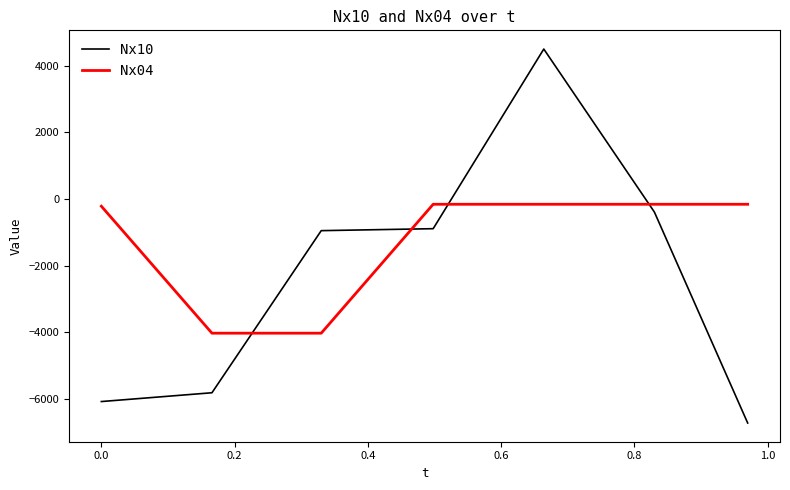

How many times do Nx04 and Nx10 cross each other?

4